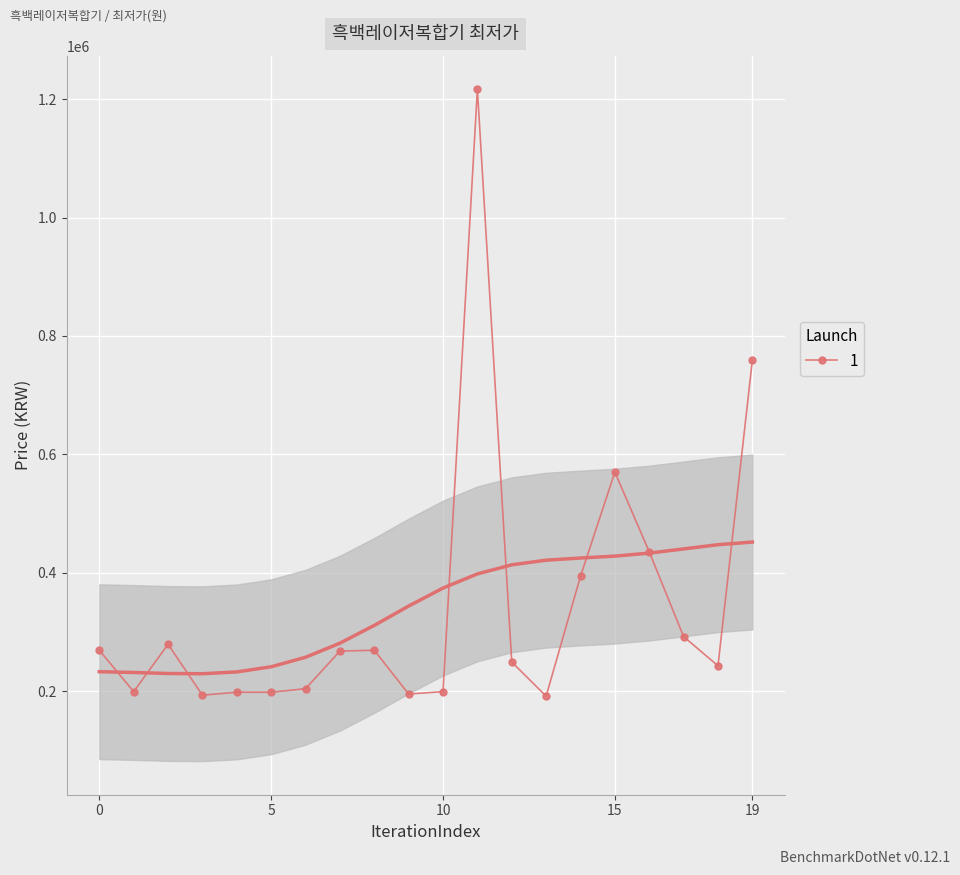

What is the ratio of the value at 12 to the value at 16?

0.6